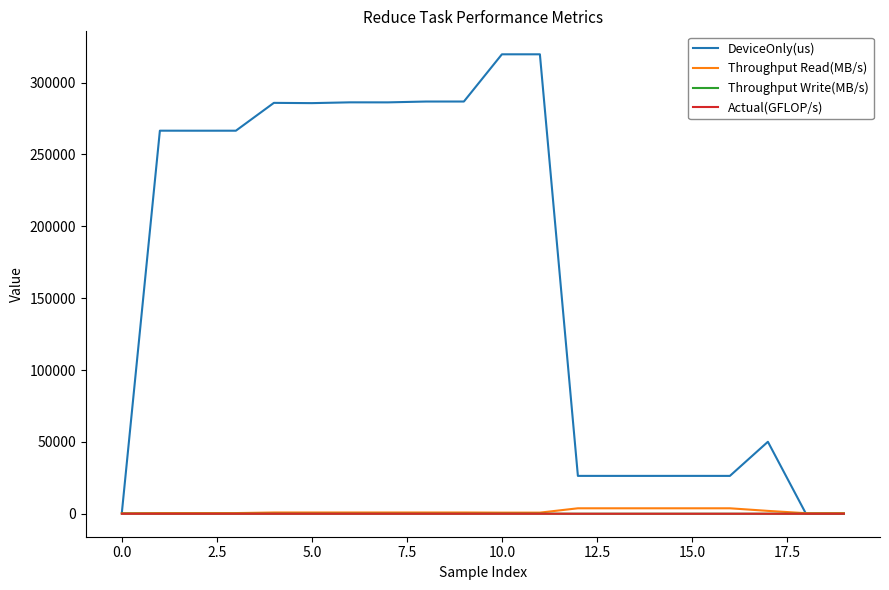

Which series has the widest spread of values?

DeviceOnly(us)